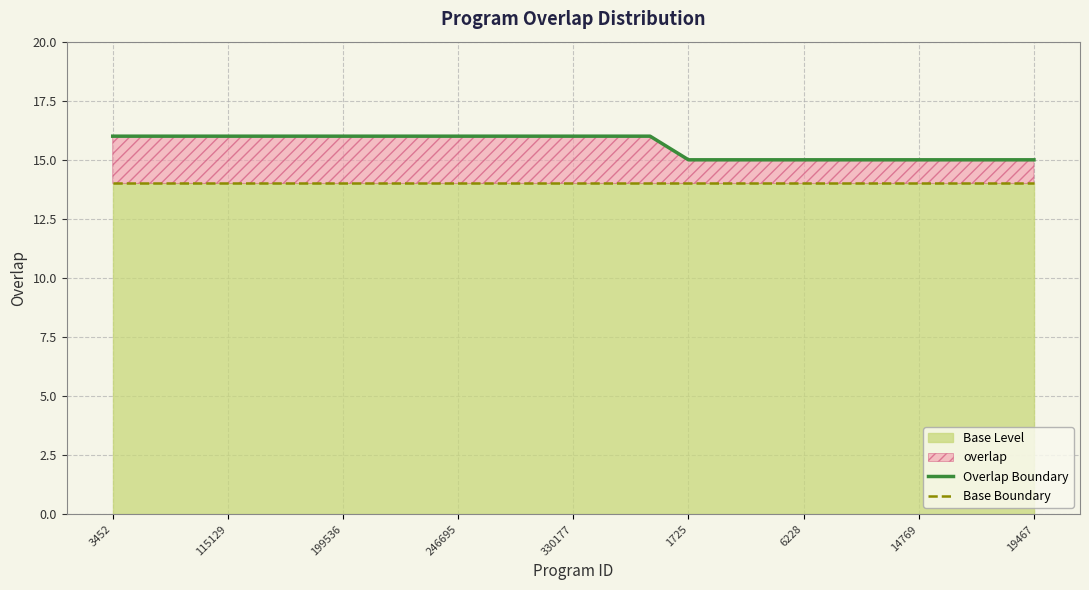

True or false: Overlap Boundary and Base Boundary intersect in this chart.

False